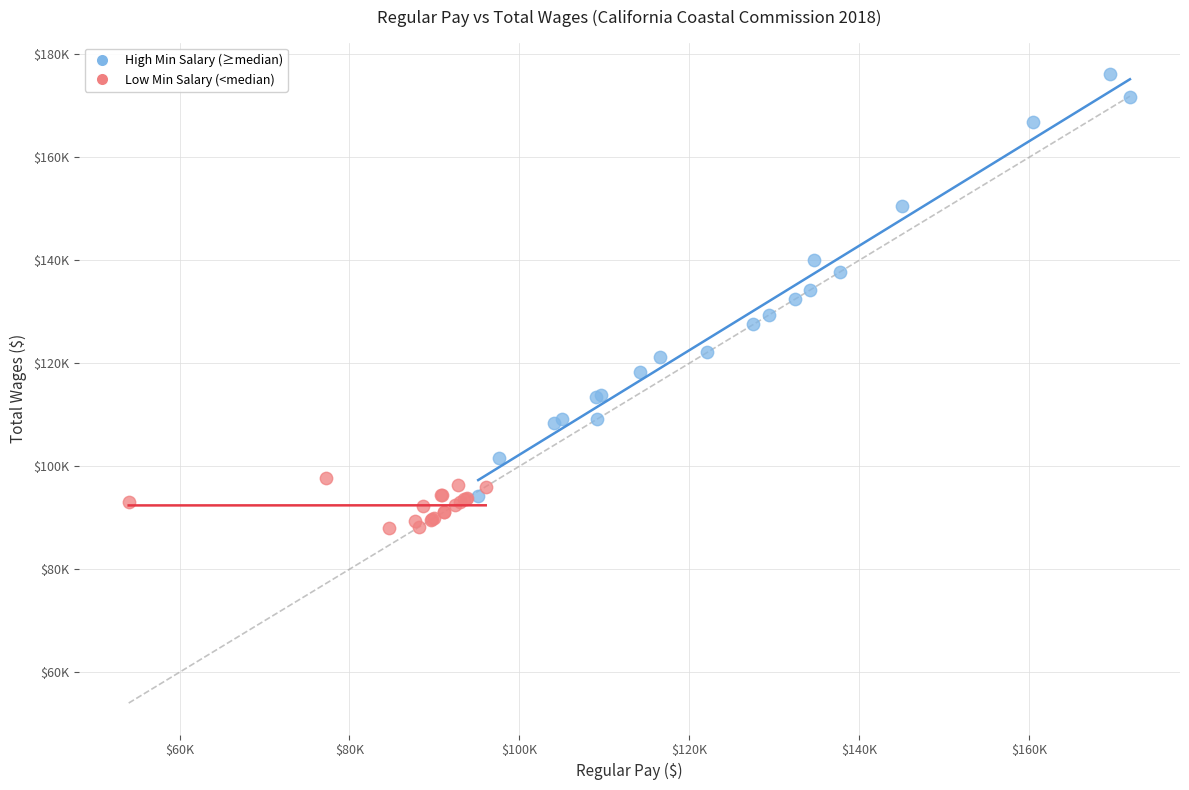

What are all the series names shown in the legend?

High Min Salary (≥median), Low Min Salary (<median)